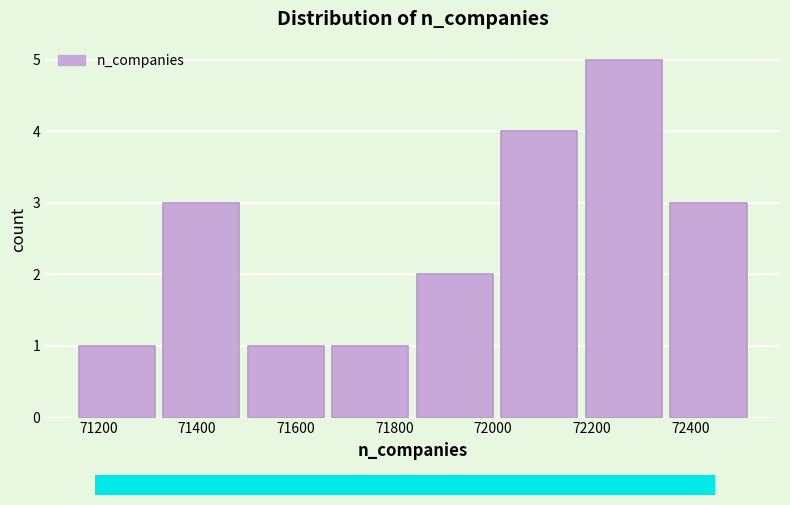

Reading left to right, list every bar in this chart as the range it spans on the x-axis followed by its height. Neither the bar edges nor the heights are printed on the chart, so give them approximately, as read against the axes.

71160 to 71340: 1
71340 to 71500: 3
71500 to 71680: 1
71680 to 71840: 1
71840 to 72020: 2
72020 to 72180: 4
72180 to 72360: 5
72360 to 72540: 3